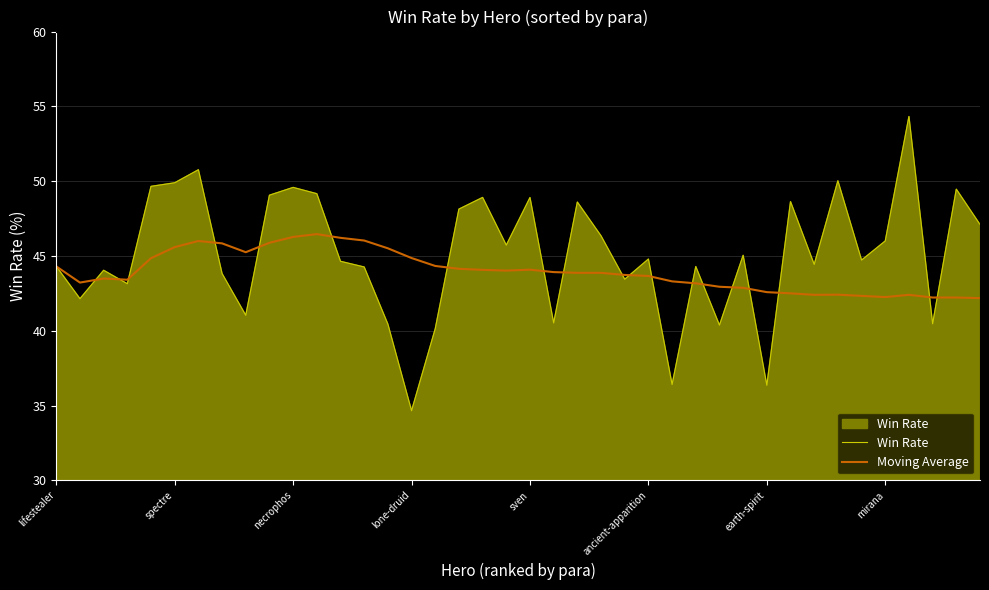

Which series has the largest range (max minus min)?

Win Rate